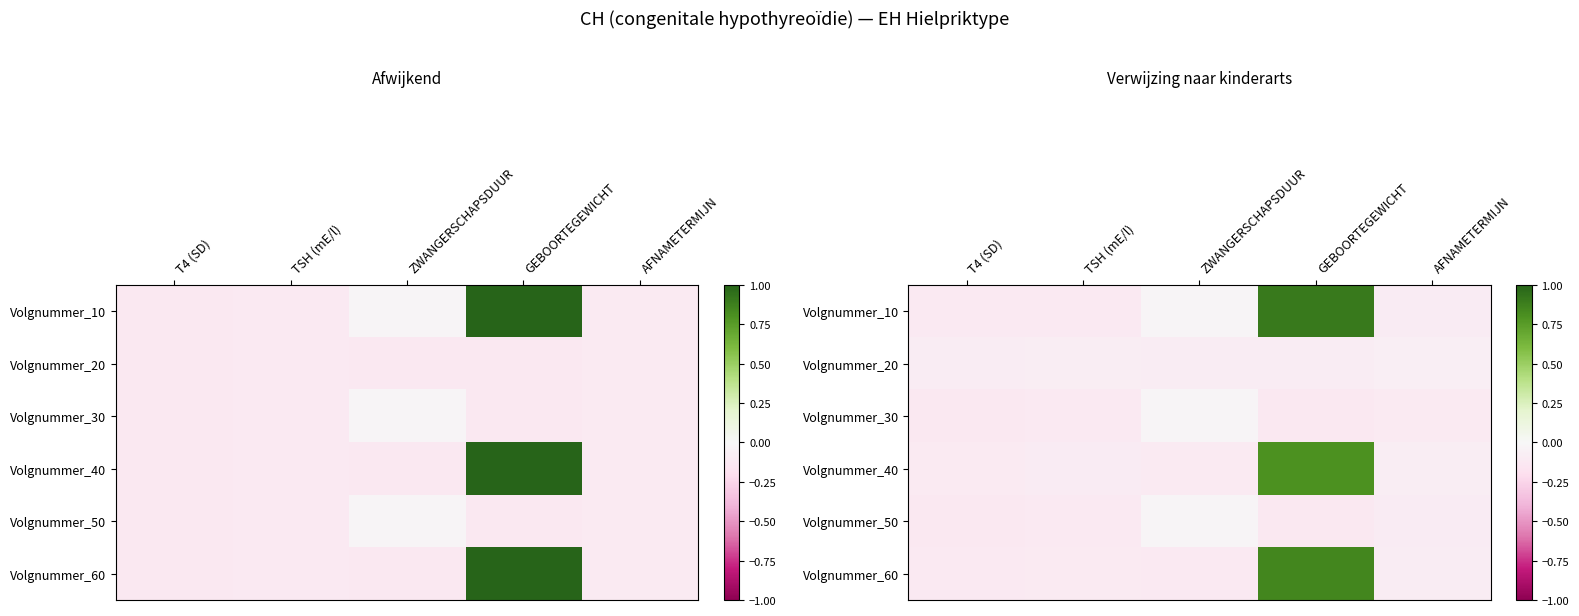

List the labels in order of Volgnummer_10 value, largest first.

GEBOORTEGEWICHT, ZWANGERSCHAPSDUUR, AFNAMETERMIJN, TSH (mE/l), T4 (SD)